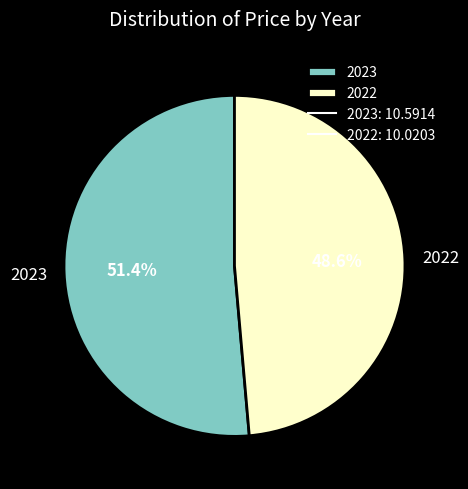

What is the majority slice?

2023